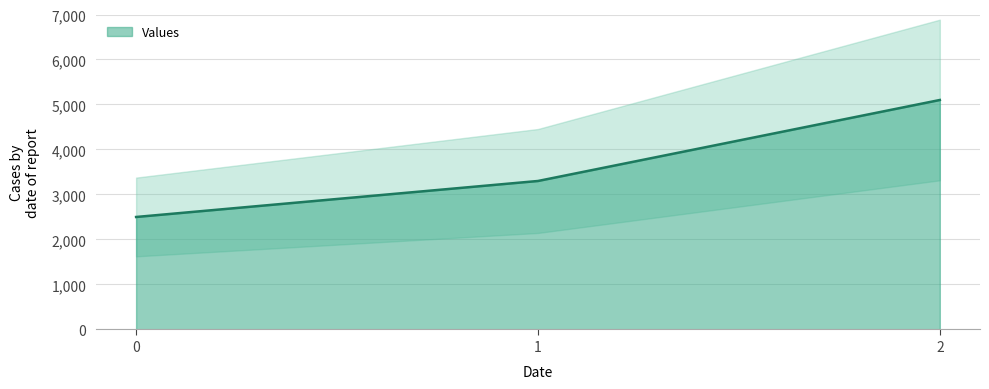

True or false: the data shows 4700 at 1.

False